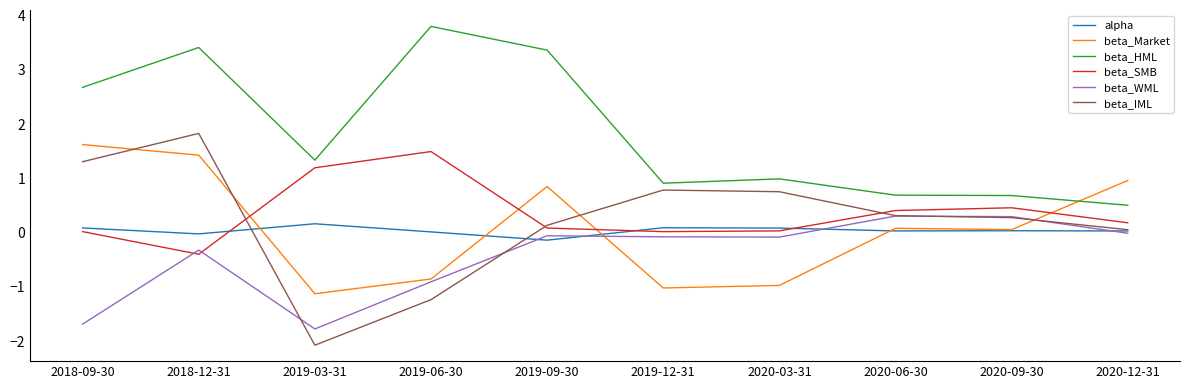

At 2019-06-30, list the series in order from smallest to largest.

beta_IML, beta_WML, beta_Market, alpha, beta_SMB, beta_HML